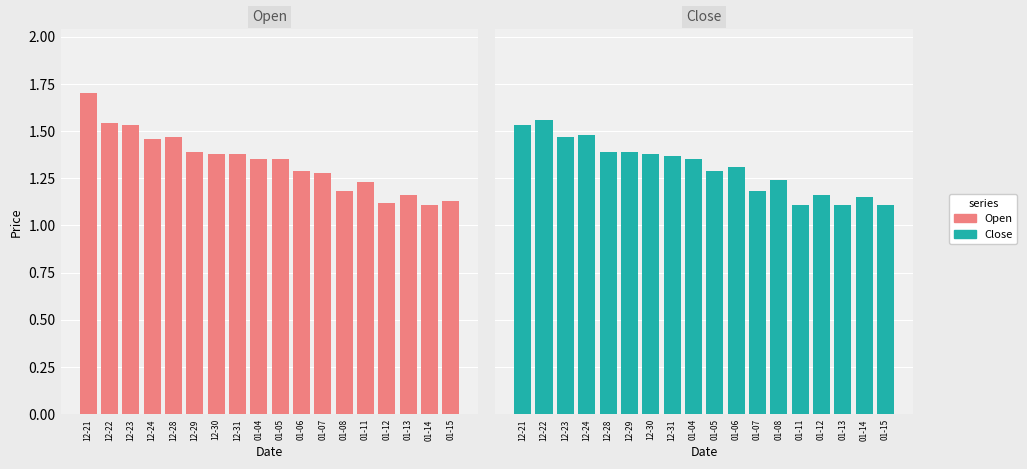

How many series are shown in this chart?

2